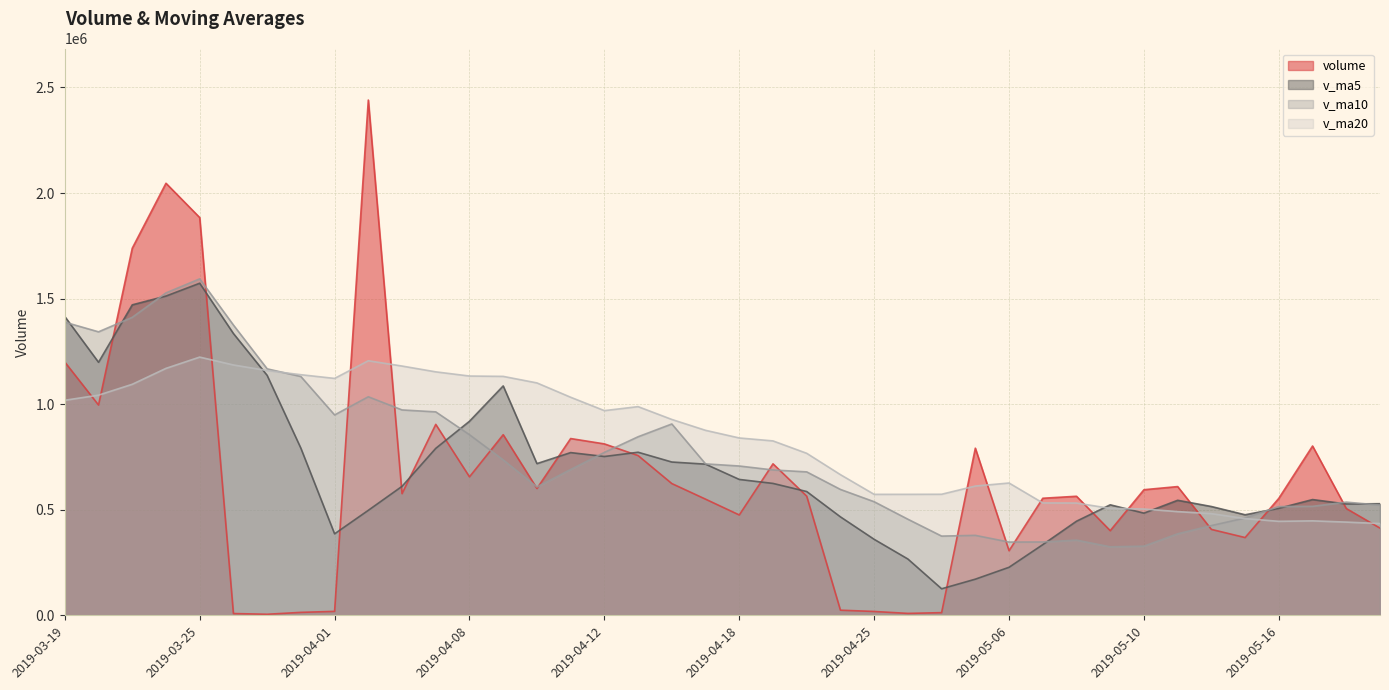

Which series has the largest total across all categories?

v_ma20